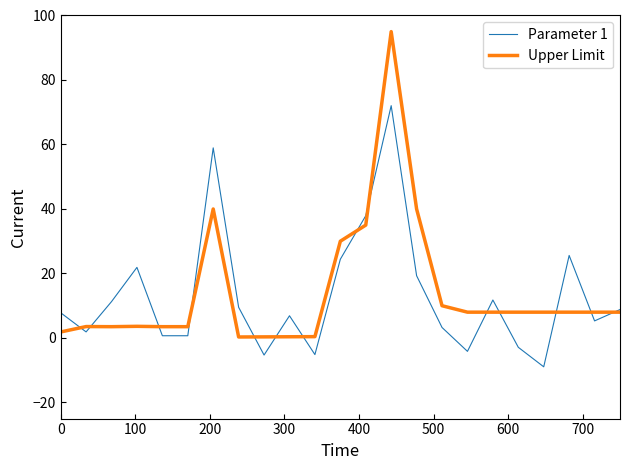

Rank the series by their maximum value, from lowest to highest.

Parameter 1, Upper Limit